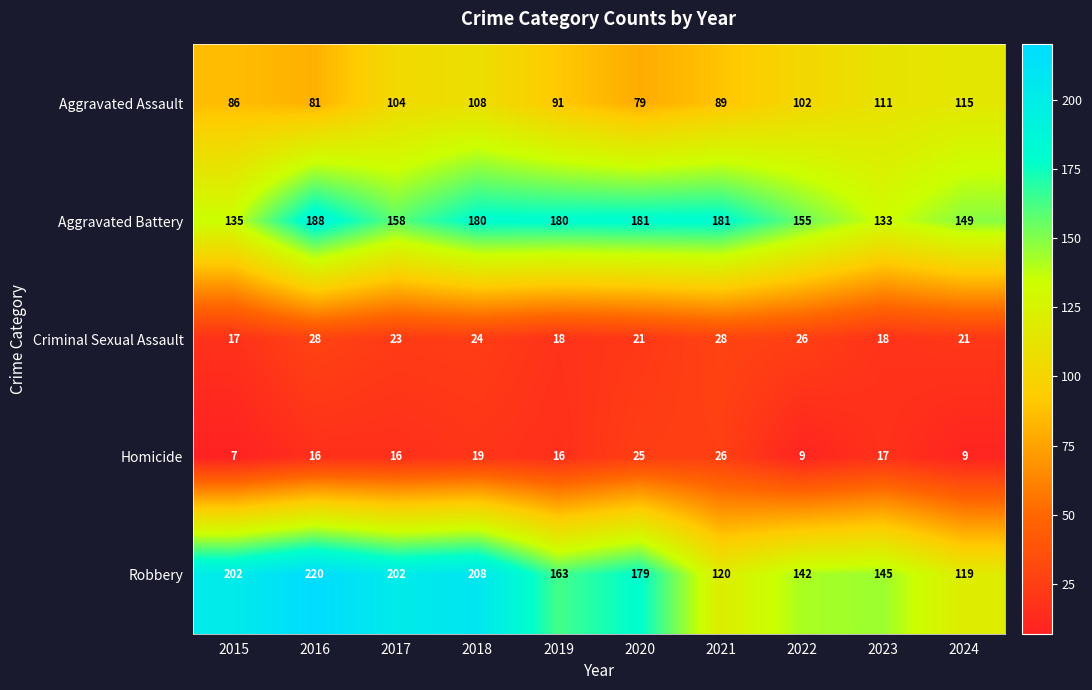

What is the difference between the second highest and second lowest values in the Criminal Sexual Assault series?

10